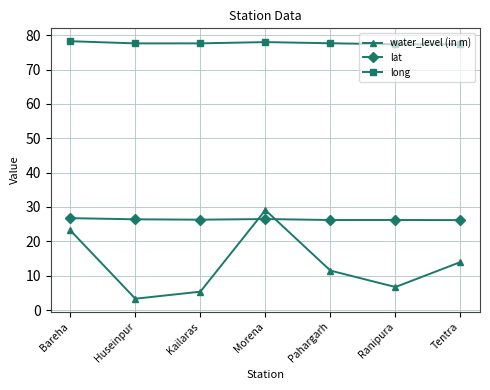

In water_level (in m), how many points are lower than both neighbors (excluding endpoints)?

2